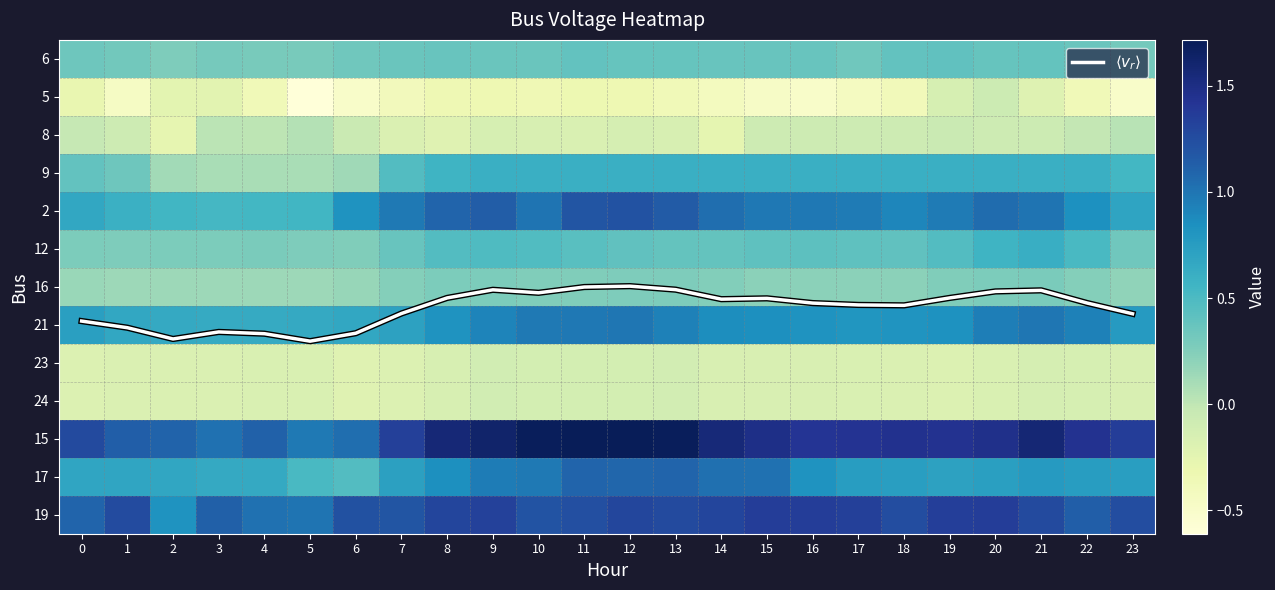

What is the smallest value displayed?

-0.6